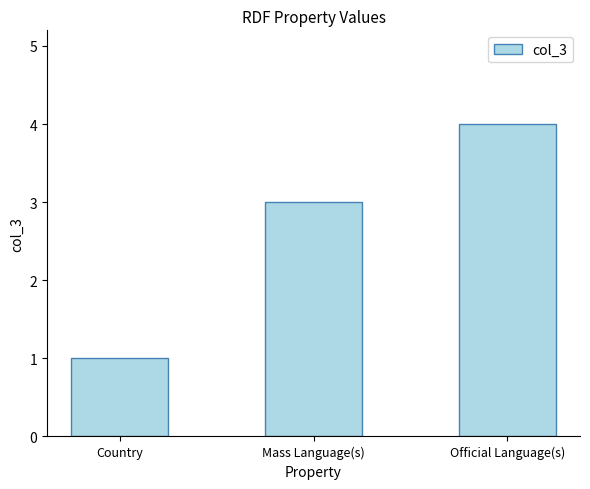

How many values are between 1 and 4?

3